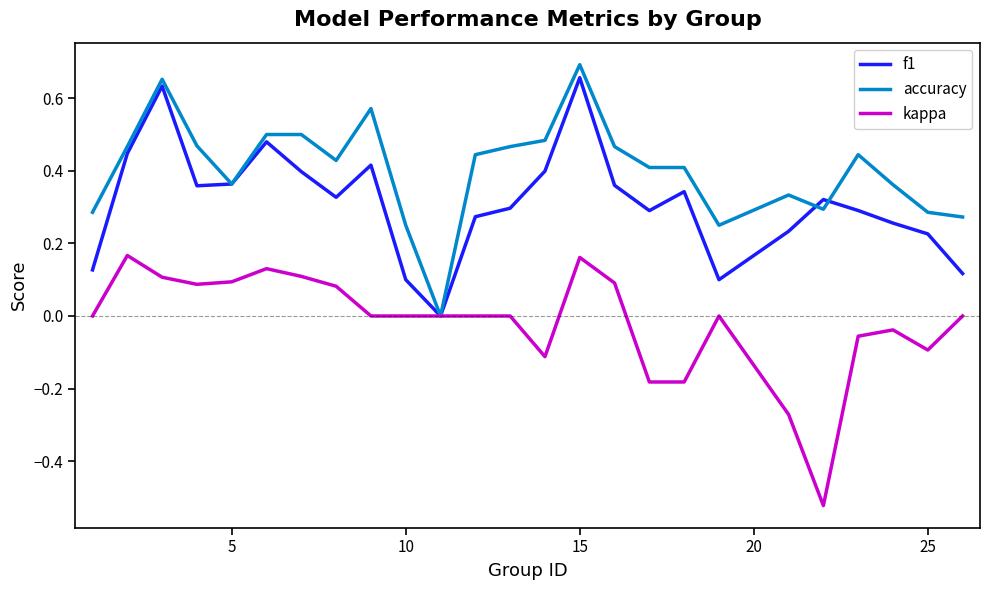

True or false: f1 has more than 2 points higher than both neighbors.

True